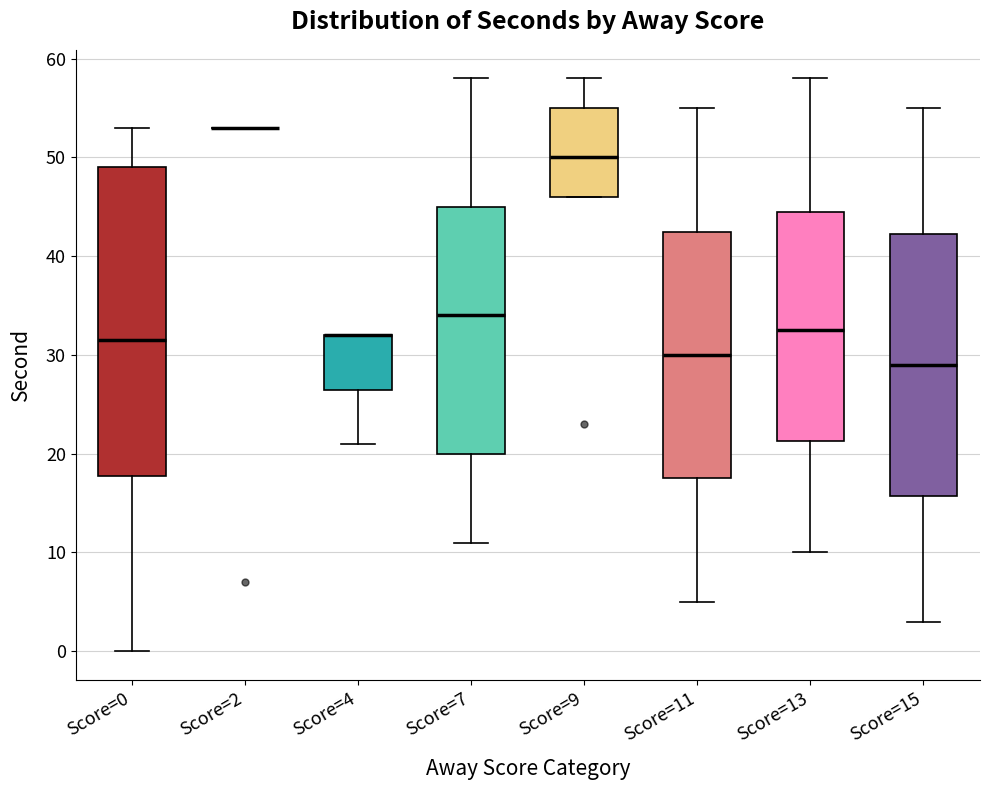

Reading left to right, transcribe this box plot: for each box, give where its median line is, the range the box spans, and where its two whiskers end, as read against the y-axis. The values are not printed on the chart, so give them approximately, as read against the axis.

Score=0: median 32, box 18 to 49, whiskers 0 to 53
Score=2: box collapsed to a line at 53, whiskers 53 to 53
Score=4: median 32 (drawn on the box's upper edge), box 27 to 32, whiskers 21 to 32
Score=7: median 34, box 20 to 45, whiskers 11 to 58
Score=9: median 50, box 46 to 55, whiskers 46 to 58
Score=11: median 30, box 18 to 43, whiskers 5 to 55
Score=13: median 33, box 21 to 45, whiskers 10 to 58
Score=15: median 29, box 16 to 42, whiskers 3 to 55